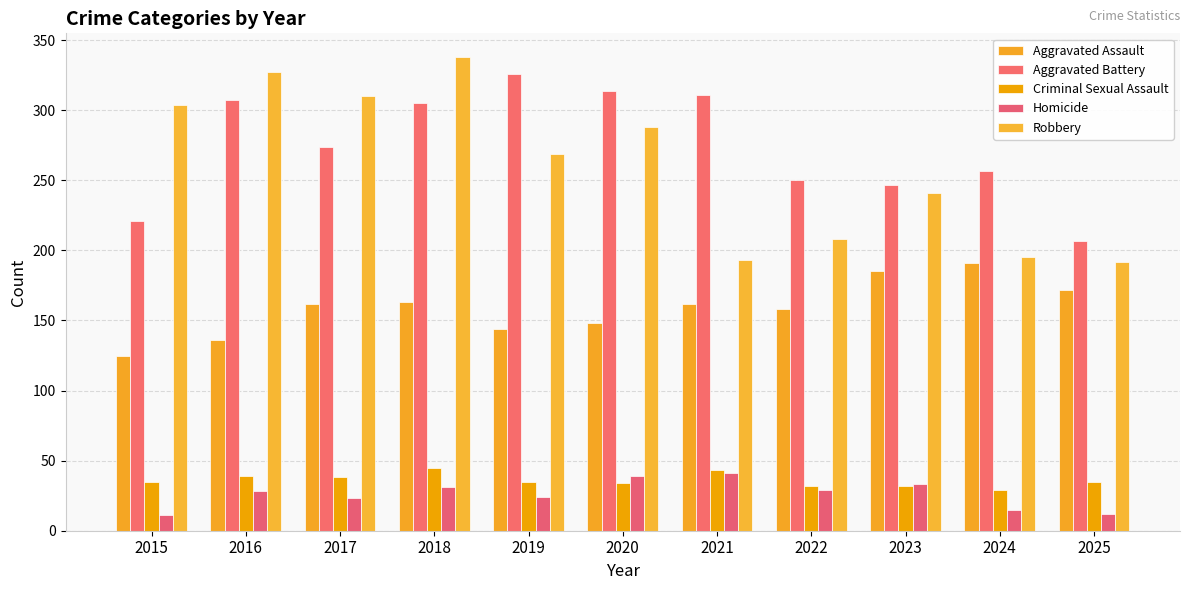

How many distinct data groups are displayed?

5